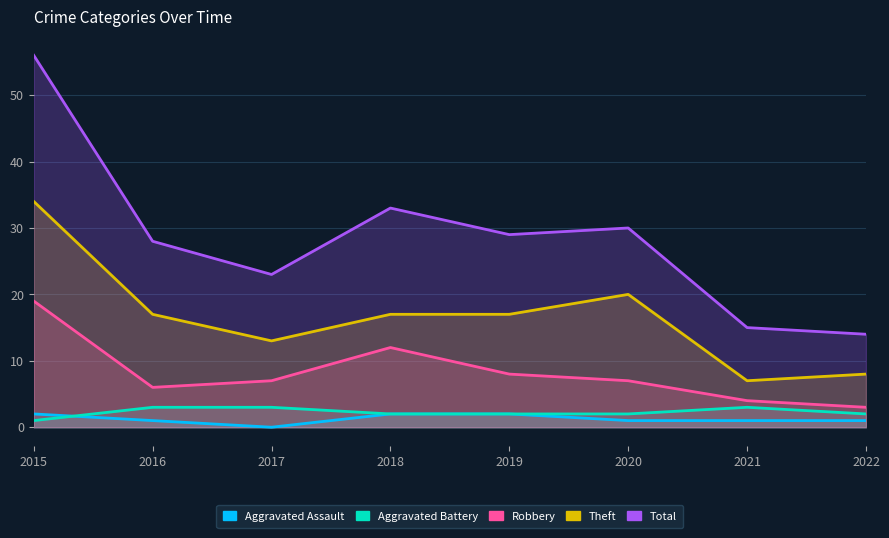

Is the value of Theft at 2020 greater than the value of Total at 2017?

No